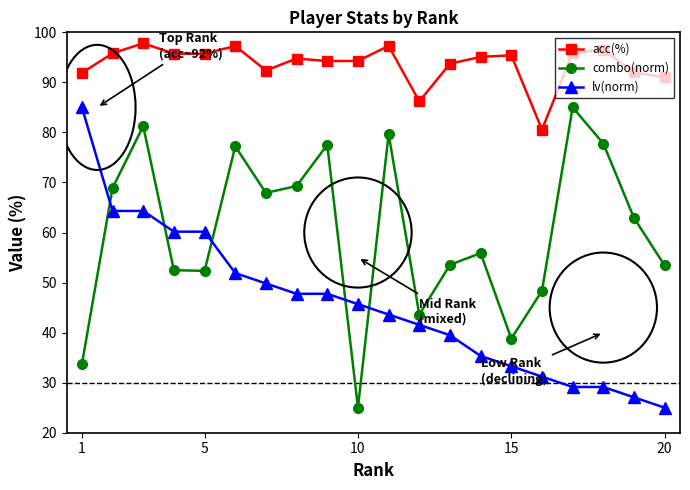

What are all the series names shown in the legend?

acc(%), combo(norm), lv(norm)